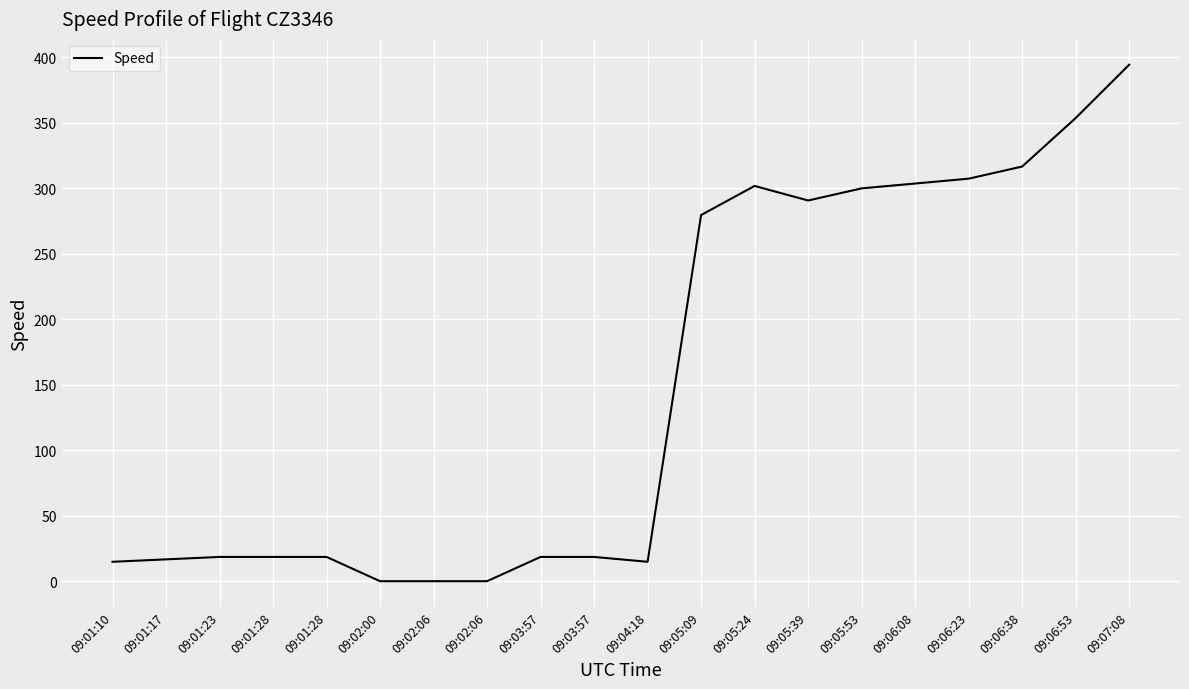

How many lines are shown in the chart?

1